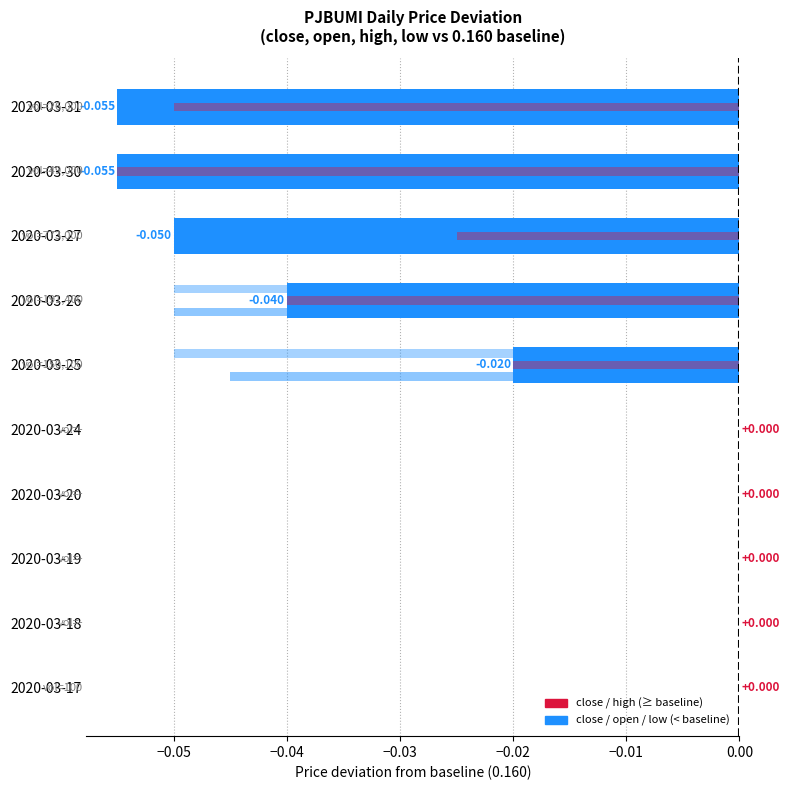

How many categories are shown in the chart?

10